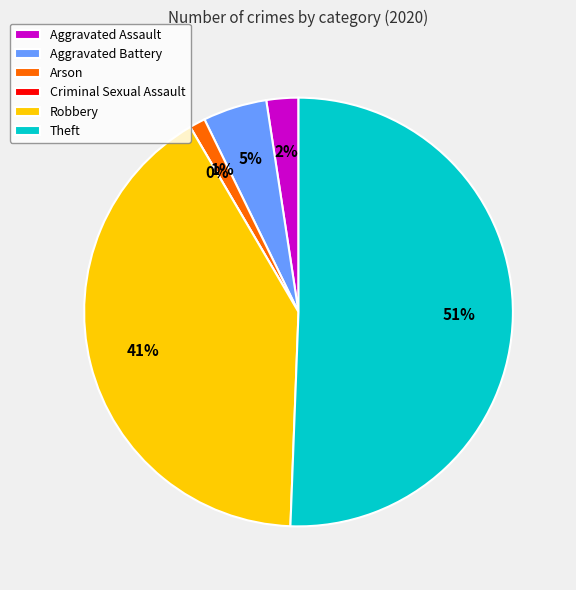

To the nearest percent, what portion does Theft represent?

51%